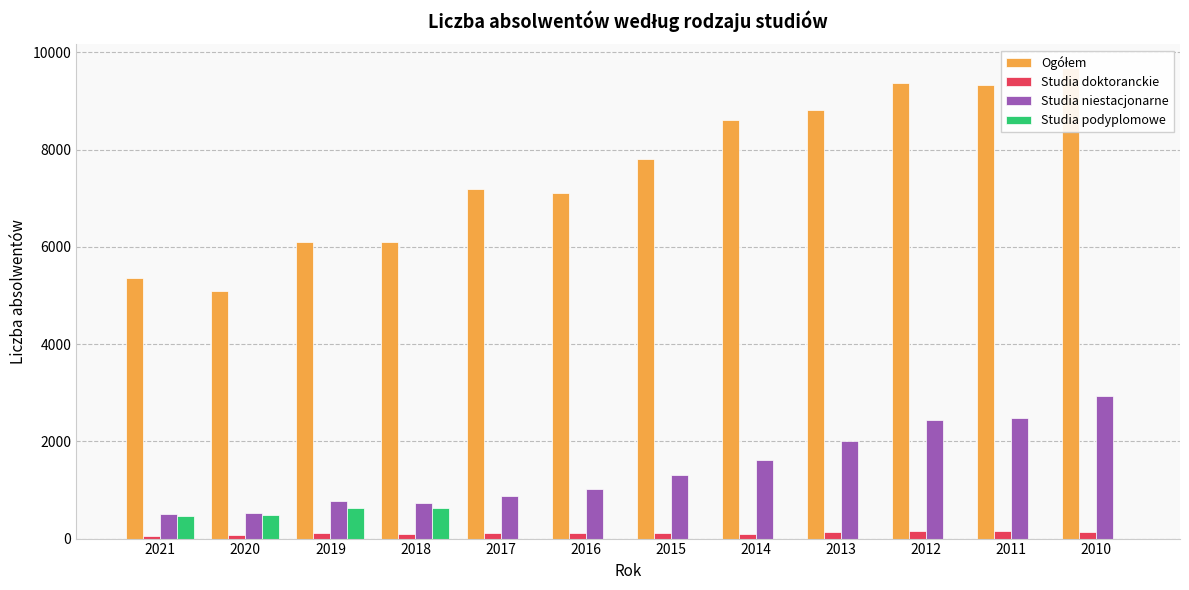

How many values in the Studia niestacjonarne series exceed 1301?

5